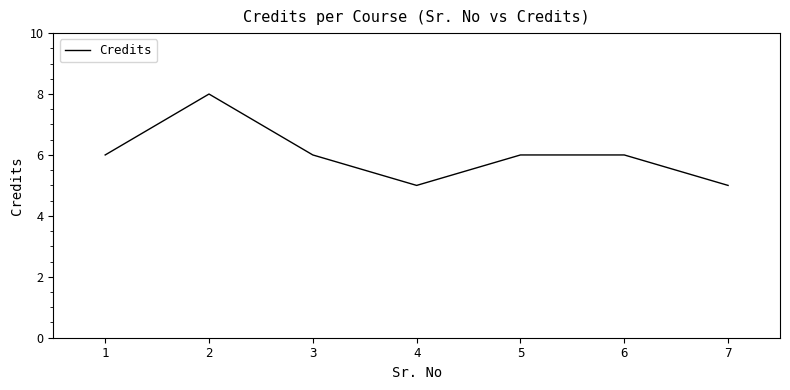

Which has a higher value, 3 or 7?

3